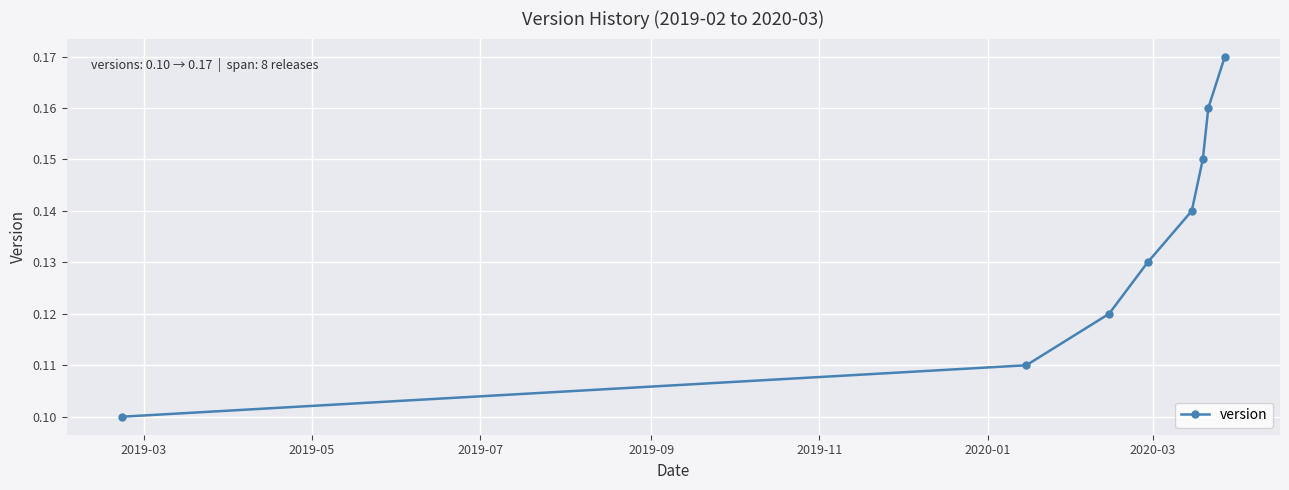

True or false: there are more than 0 points higher than both neighbors.

False